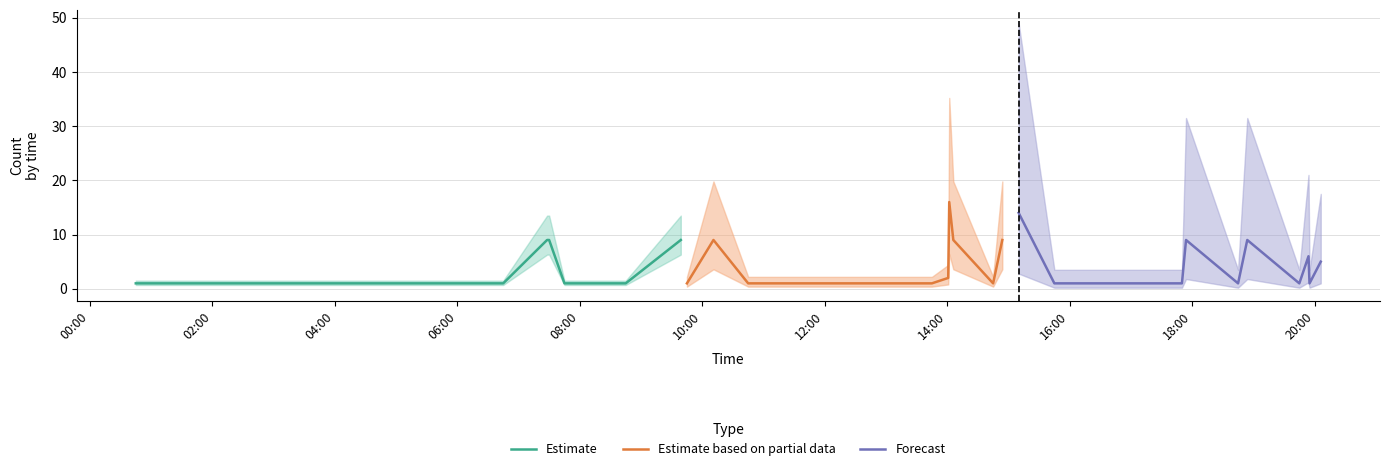

Which has a higher value, 02:00 or 16:00?

16:00